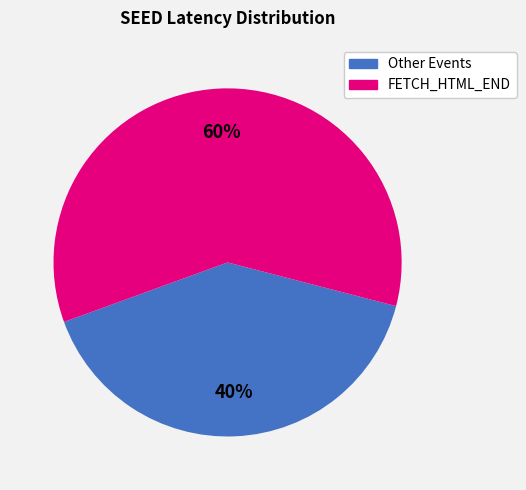

To the nearest percent, what is the average slice percentage?

50%